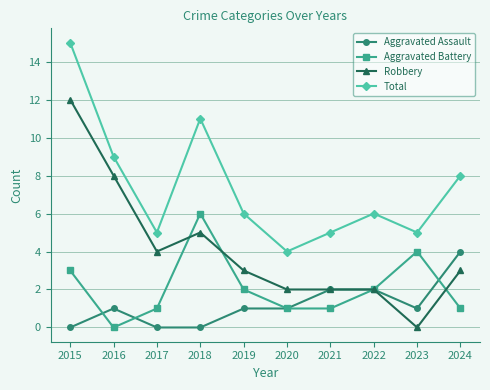

True or false: Total and Aggravated Battery intersect in this chart.

False